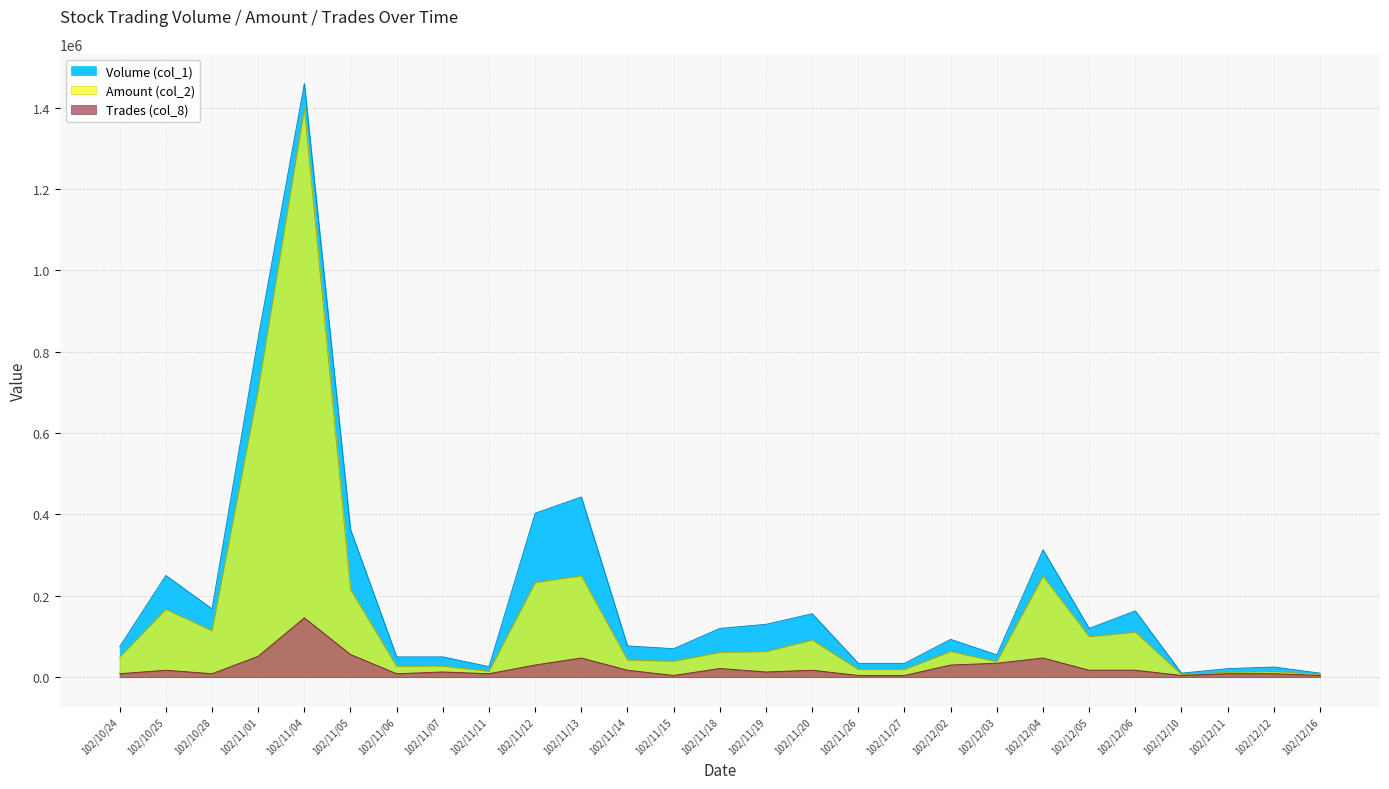

True or false: Amount (col_2) has more than 0 interior local peaks.

True